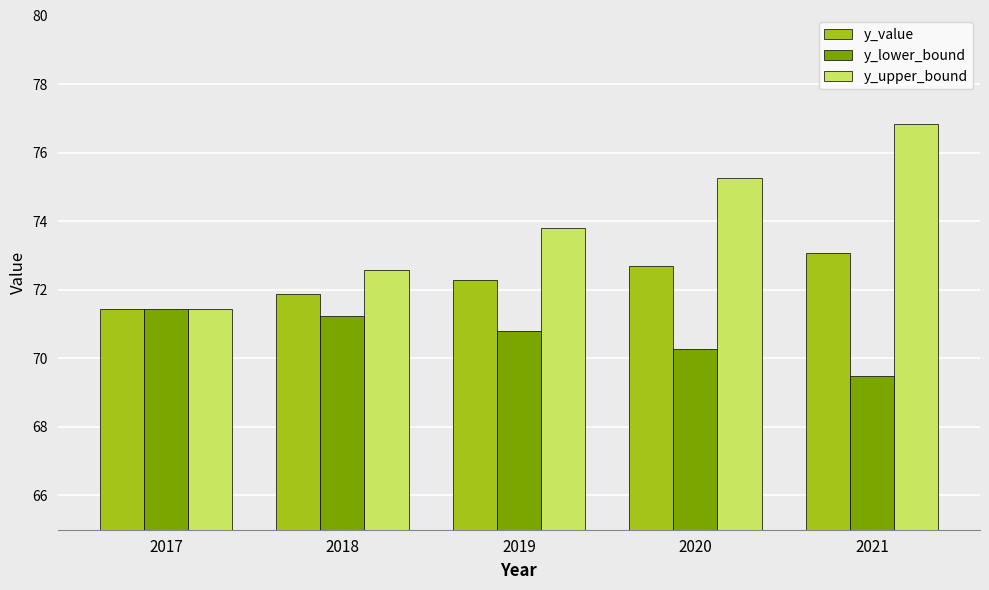

What is the minimum value shown in the chart?

69.5